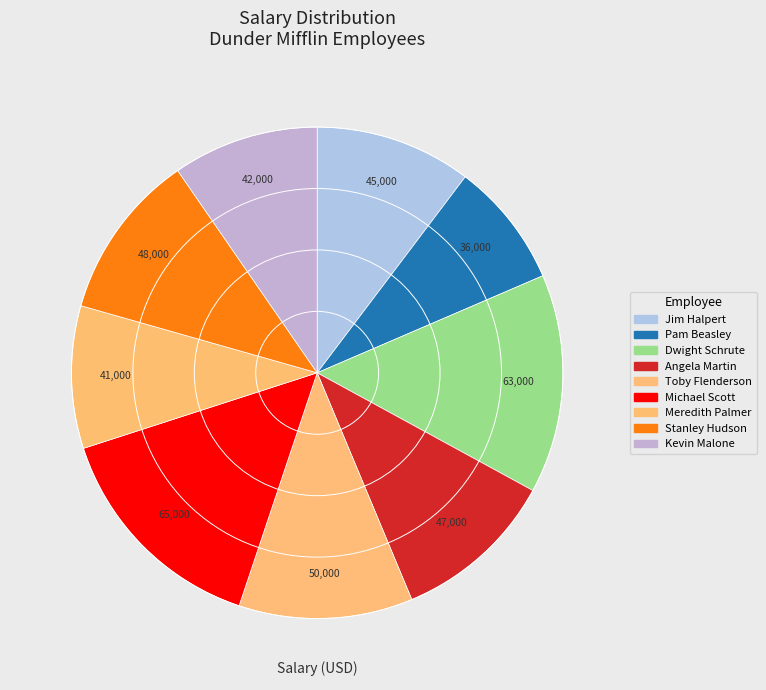

Is the sum of Angela Martin and Toby Flenderson greater than half?

No